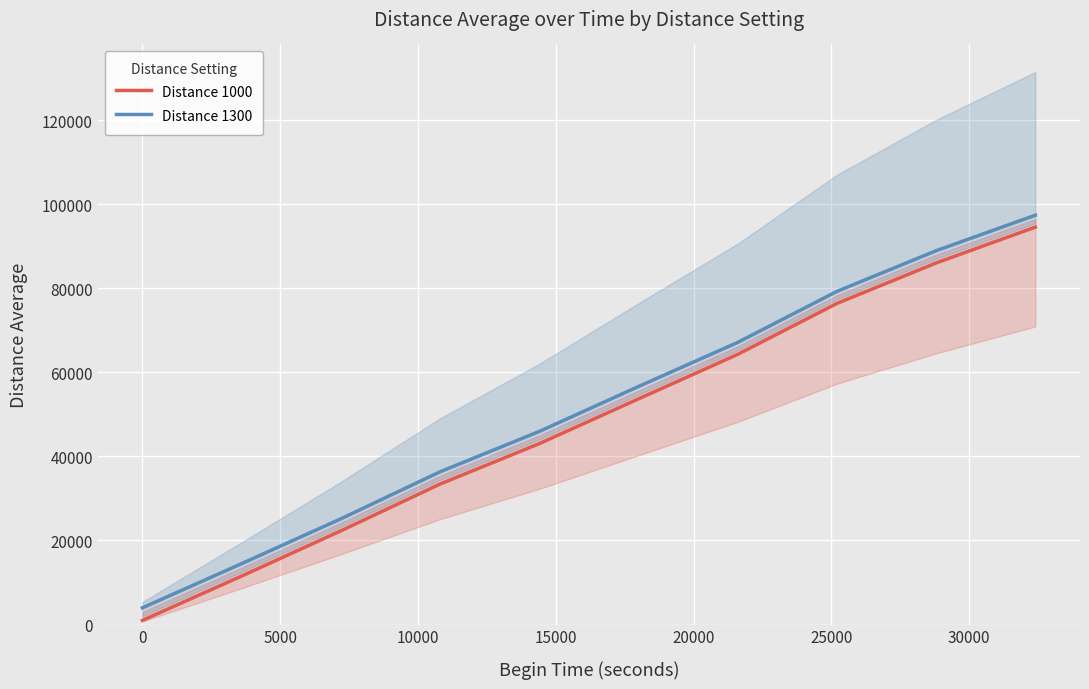

What is the lowest value of the Distance 1300 series?

3975.5